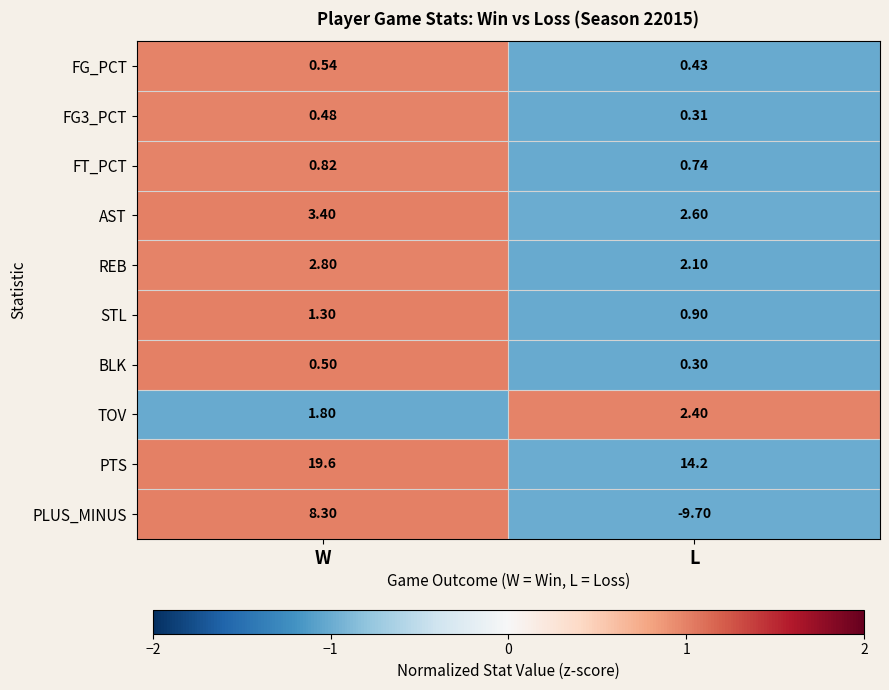

Count the number of categories in the chart.

2